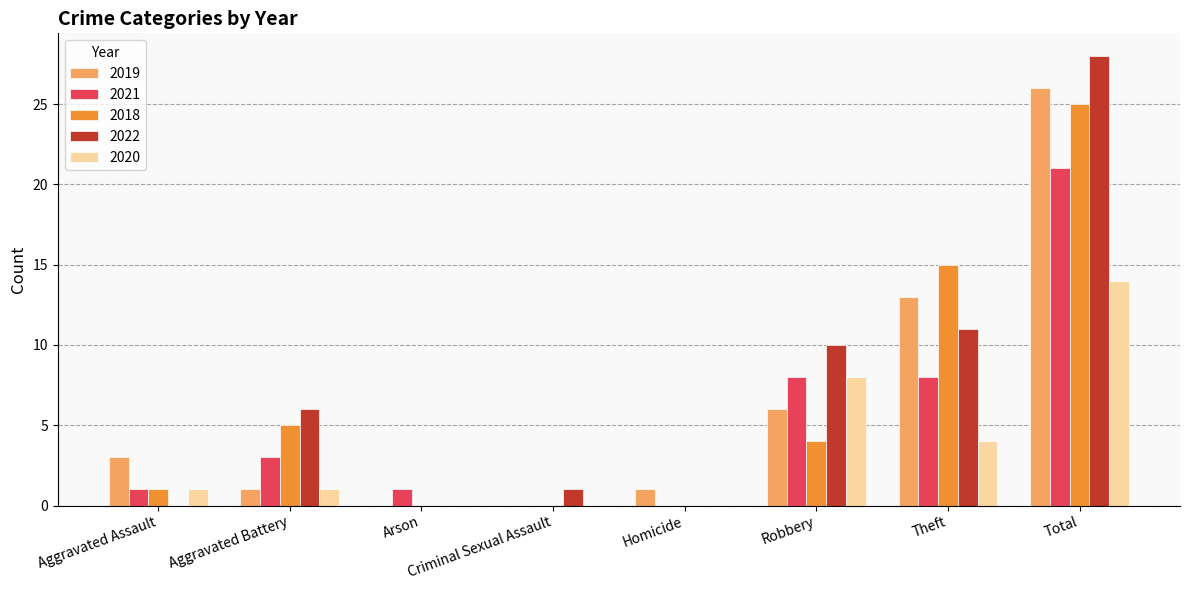

At which category is the sum across all series the highest?

Total